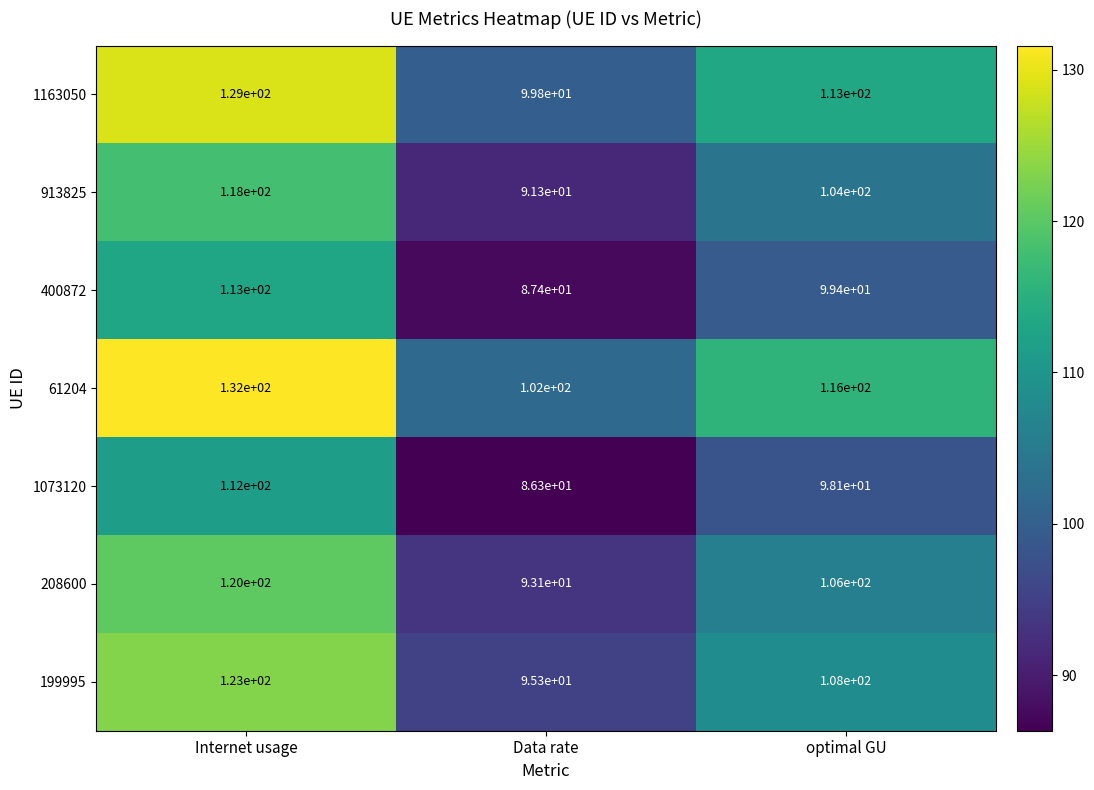

Is it true that 1163050 equals 99.8 at Data rate?

True